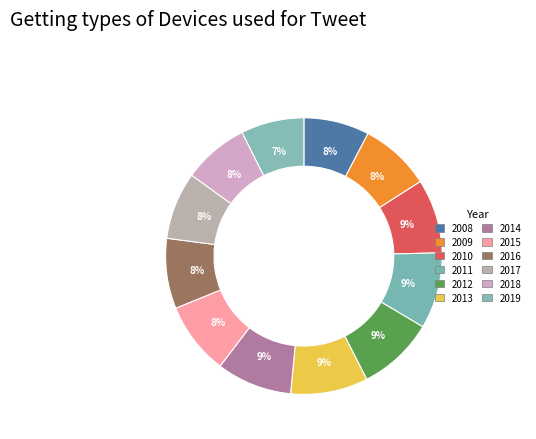

How many slices are in this pie chart?

12